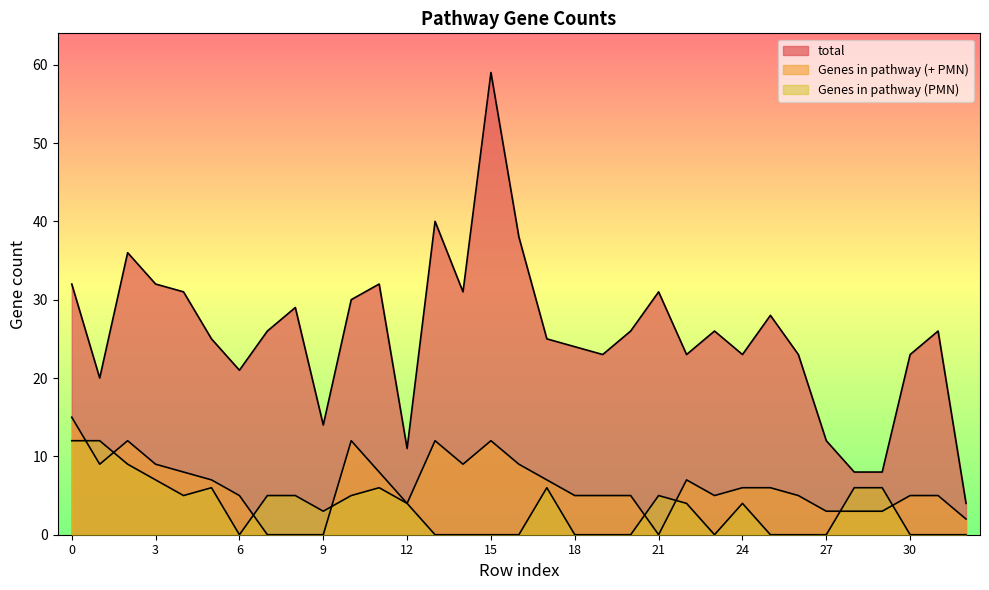

What are all the series names shown in the legend?

total, Genes in pathway (+ PMN), Genes in pathway (PMN)